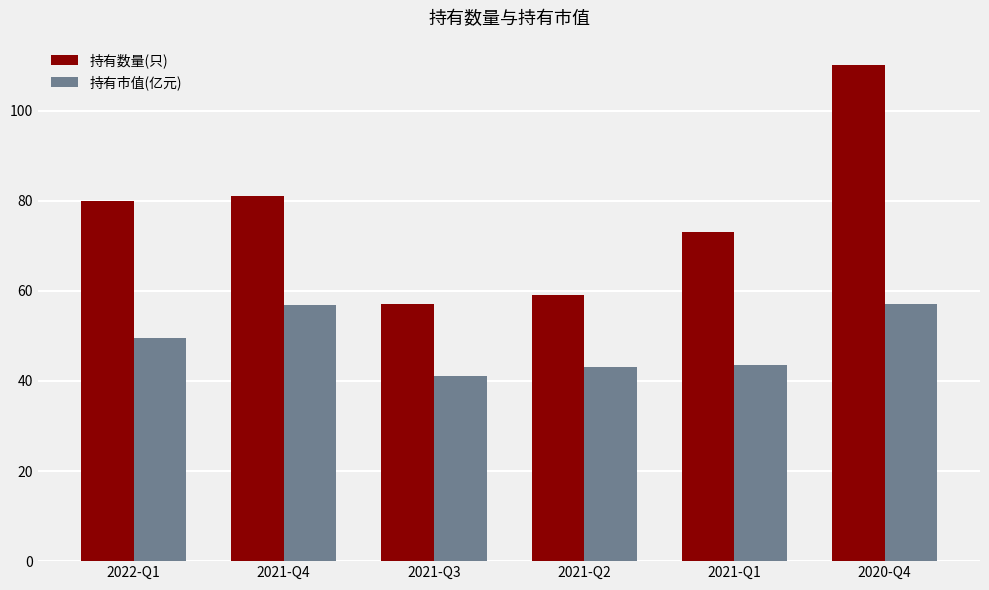

What is the total value across all series at 2021-Q1?

116.5